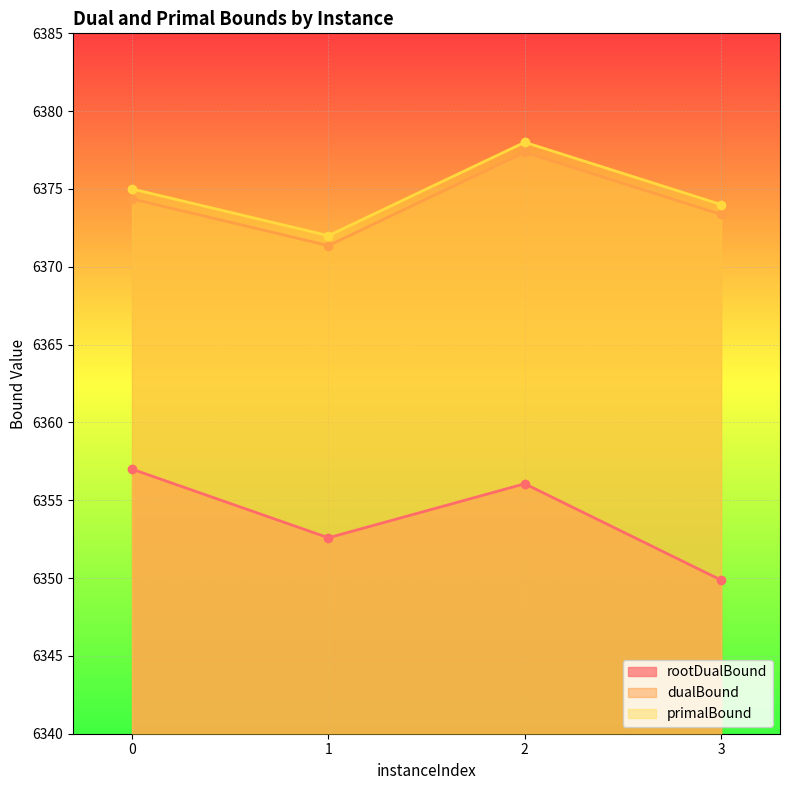

Does the chart display data point markers on the line(s)?

Yes